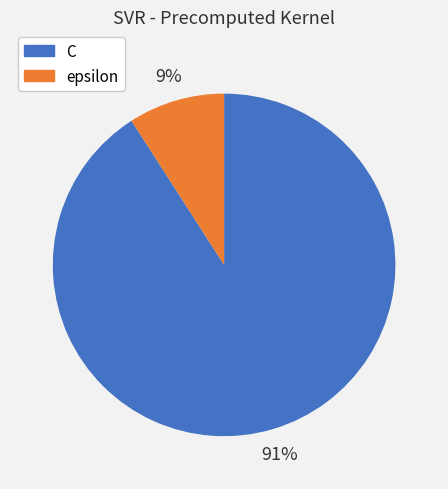

Is it true that C is 91% of the pie?

True